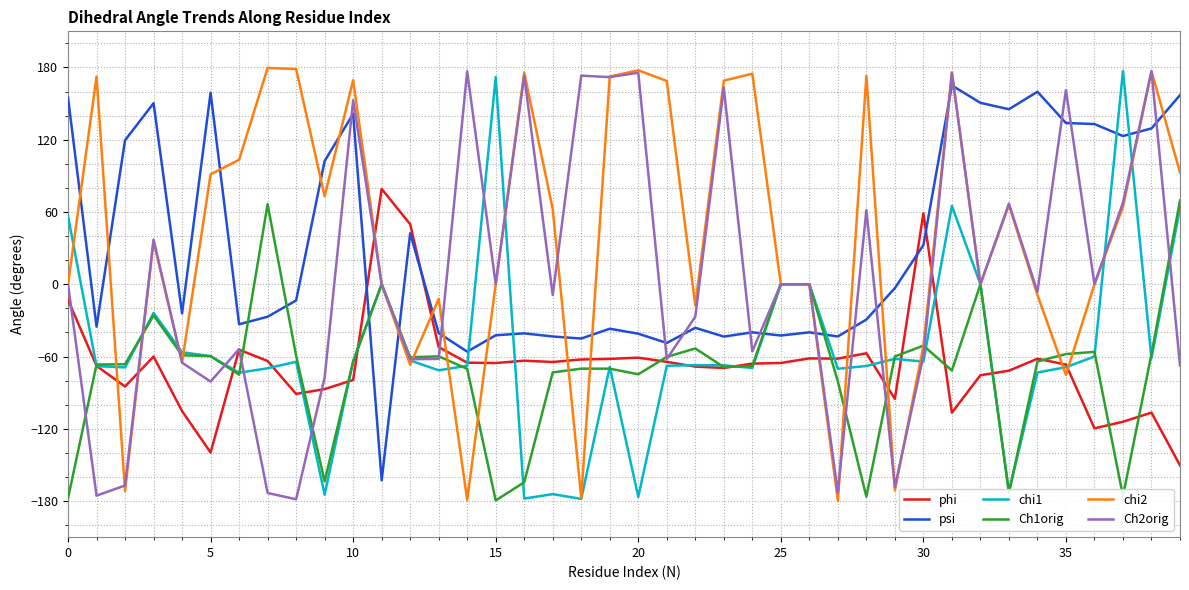

What is the minimum value for chi1?

-178.2